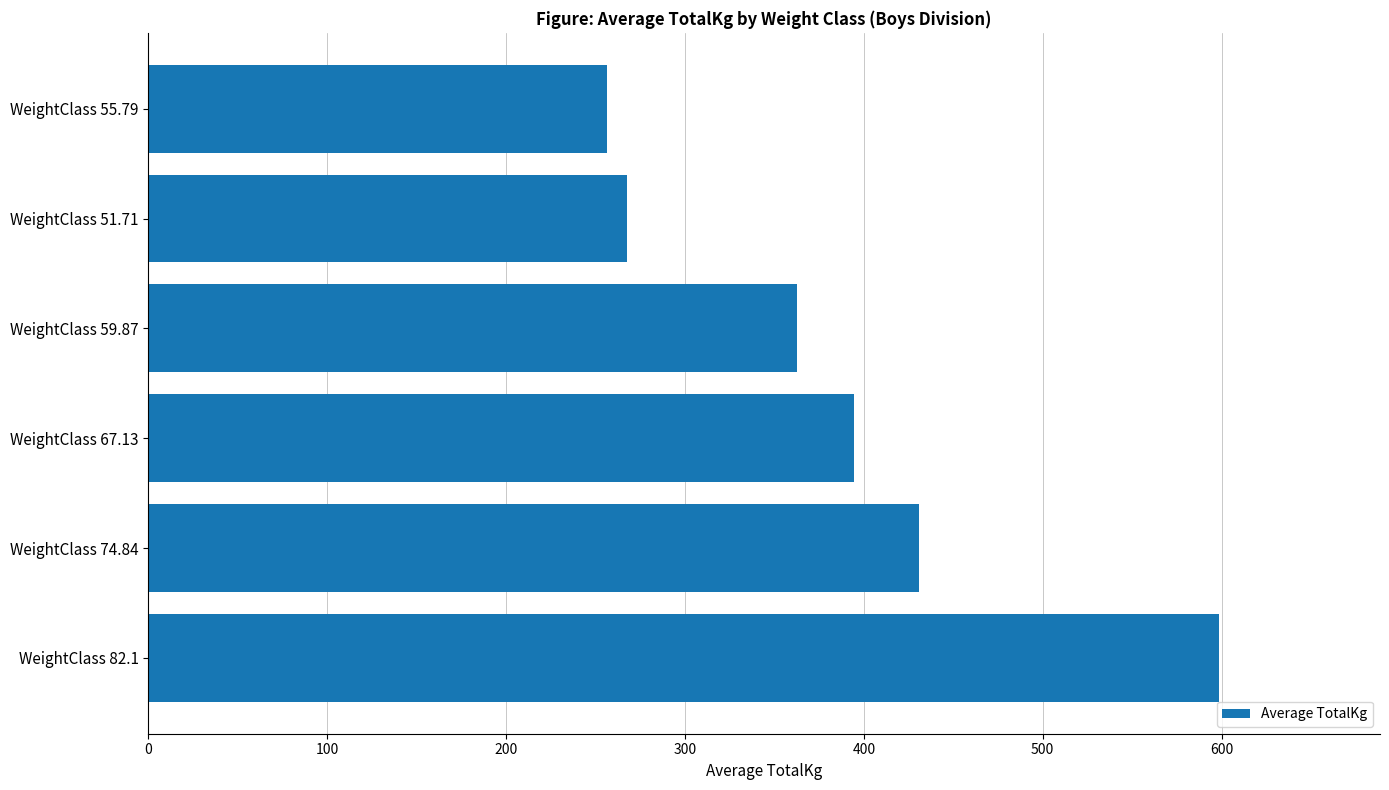

Reading bottom to top, extract all data points from this chart.

598.7	430.9	394.6	362.9	267.6	256.3